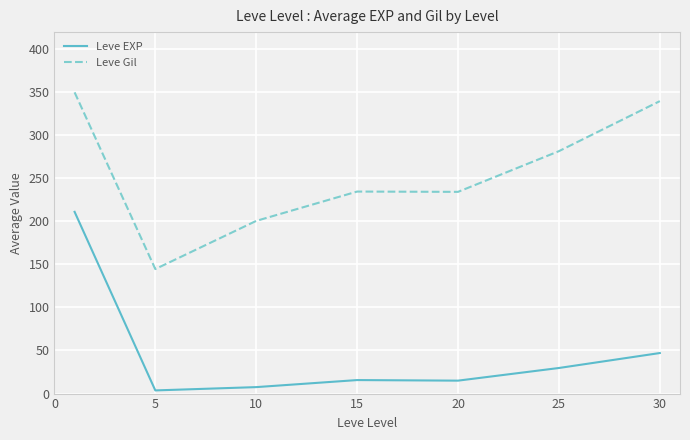

List the series in order of their peak value, lowest first.

Leve EXP, Leve Gil